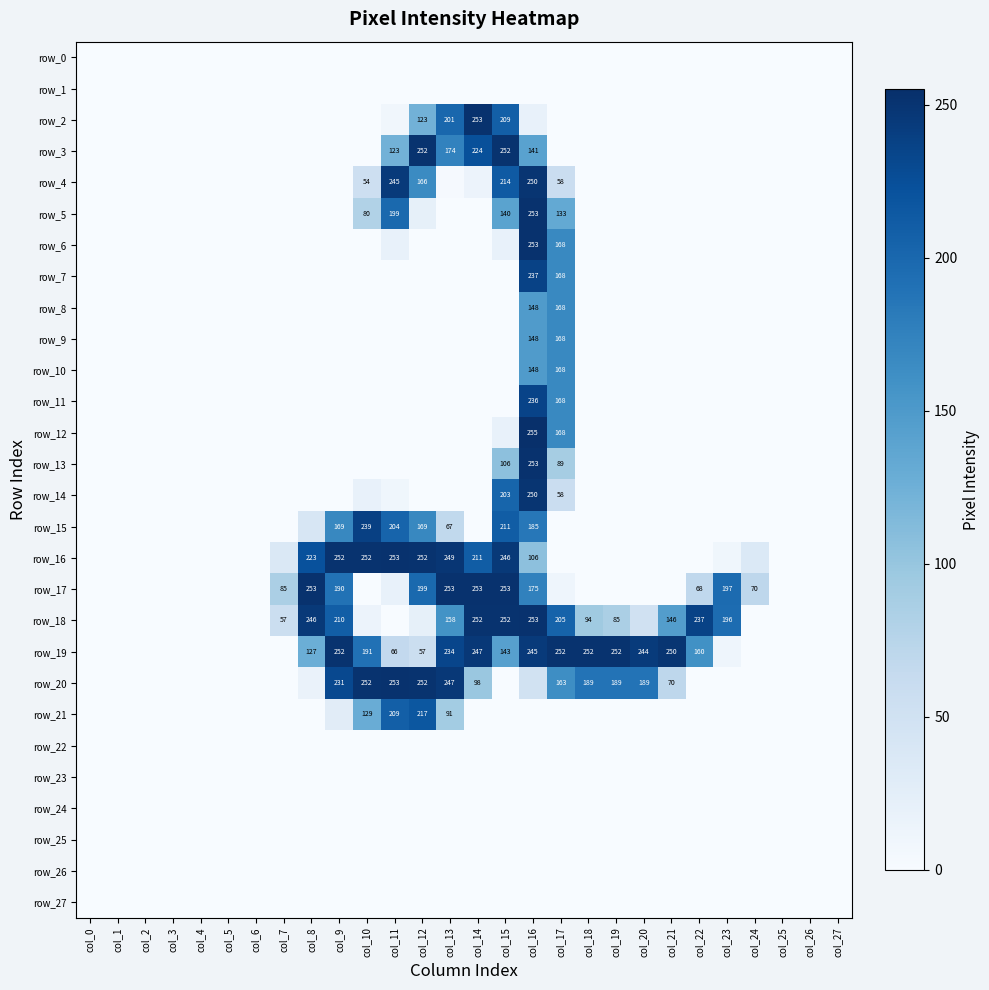

Rank the series at col_18 from highest to lowest value.

row_19, row_20, row_18, row_0, row_1, row_2, row_3, row_4, row_5, row_6, row_7, row_8, row_9, row_10, row_11, row_12, row_13, row_14, row_15, row_16, row_17, row_21, row_22, row_23, row_24, row_25, row_26, row_27